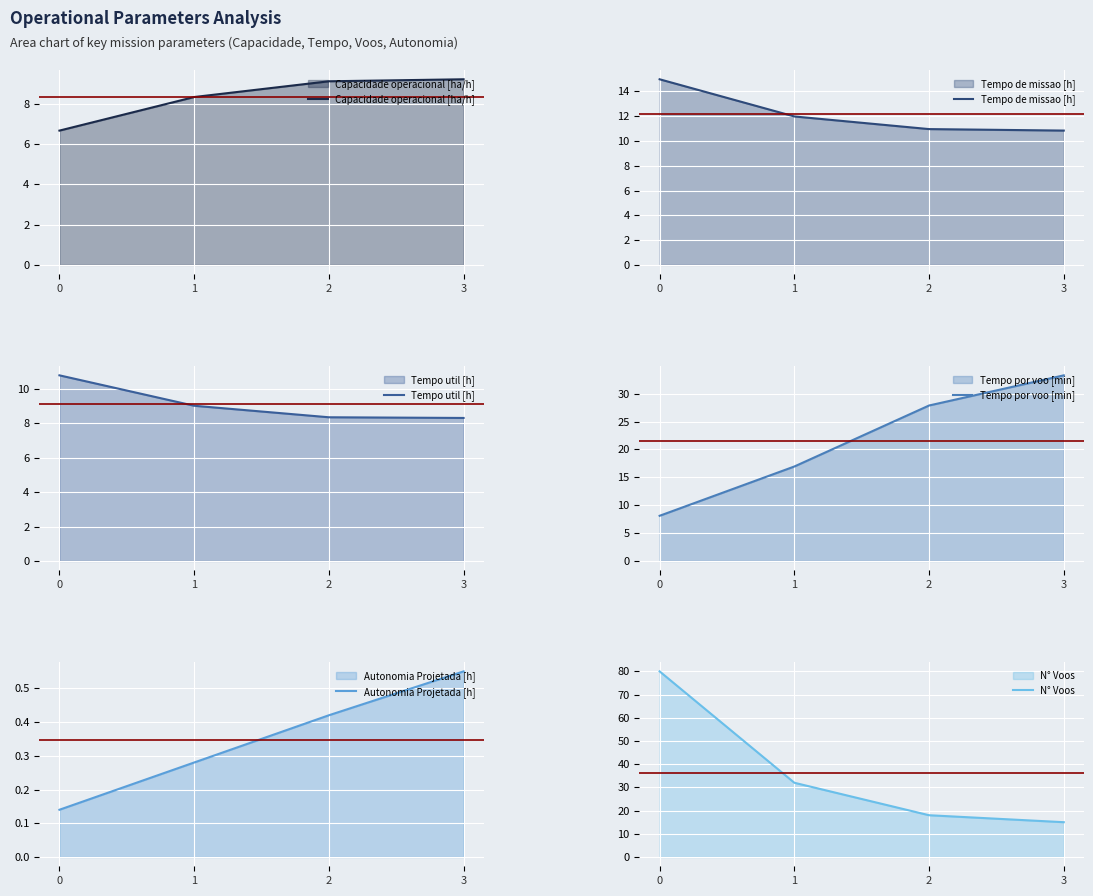

Which series has the largest total across all categories?

N° Voos